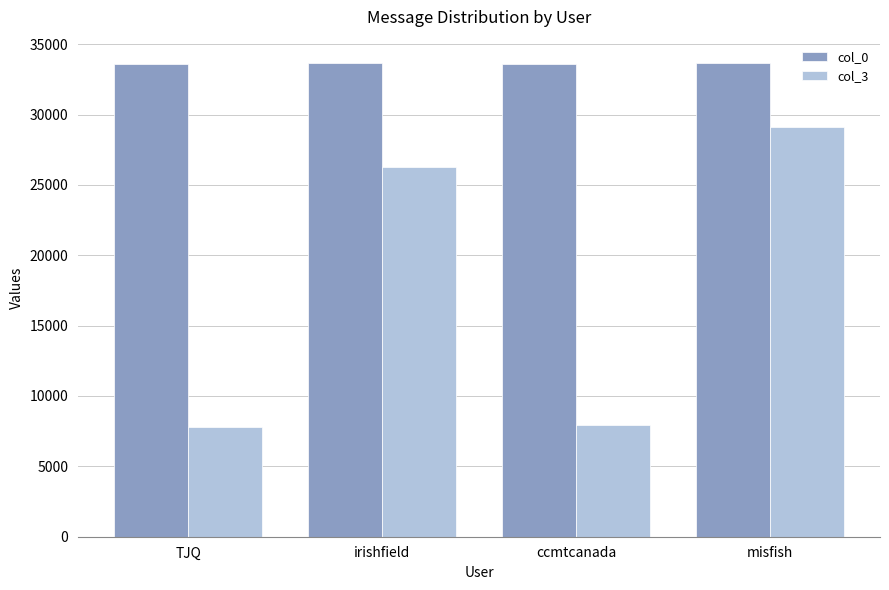

How many groups of bars are there?

4